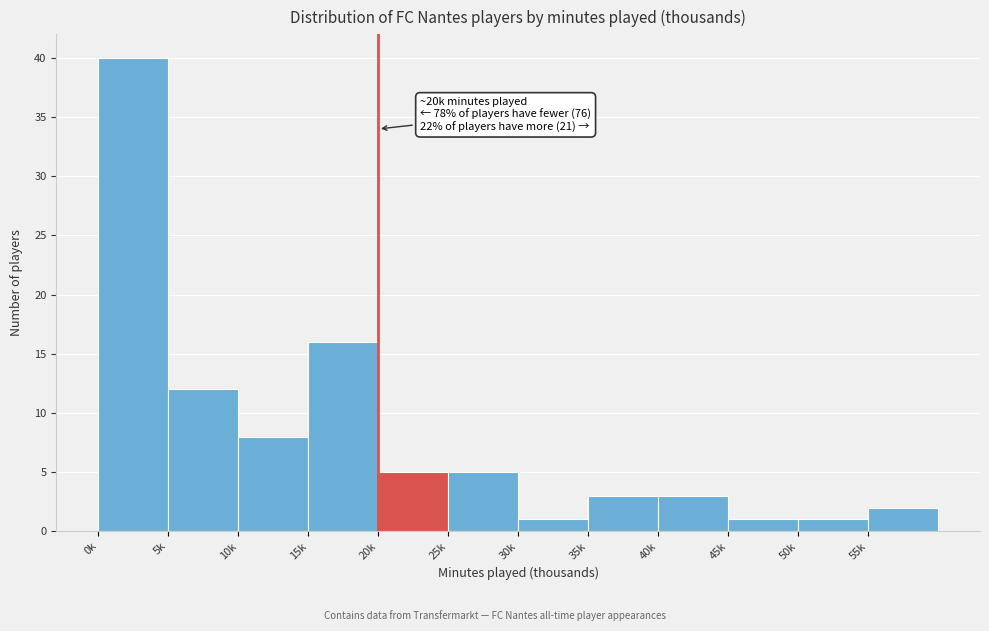

Reading left to right, transcribe all the data shown in this chart.

0k=40	5k=12	10k=8	15k=16	20k=5	25k=5	30k=1	35k=3	40k=3	45k=1	50k=1	55k=2